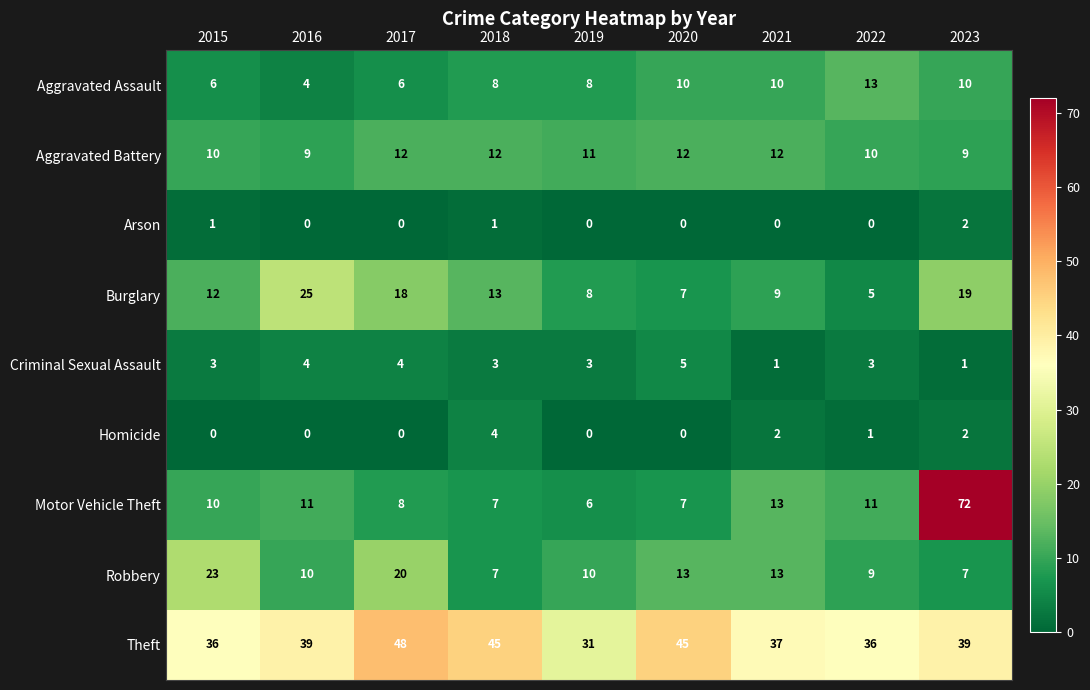

The value of Criminal Sexual Assault at 2016 is 4. True or false?

True